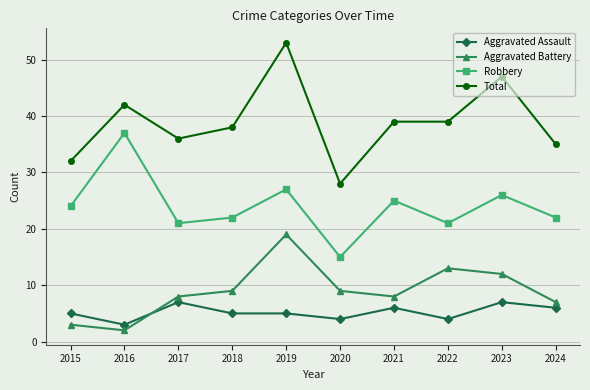

What value does the Total series have at 2023, to the nearest 10?

50